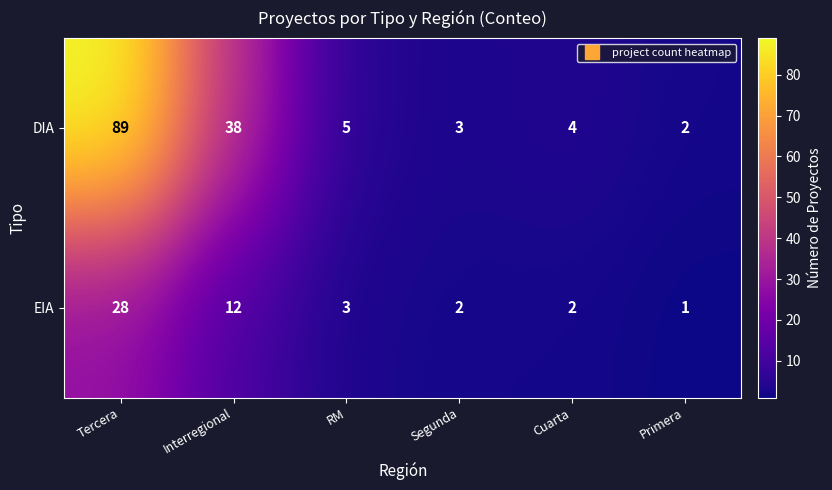

At which category is the sum across all series the highest?

Tercera